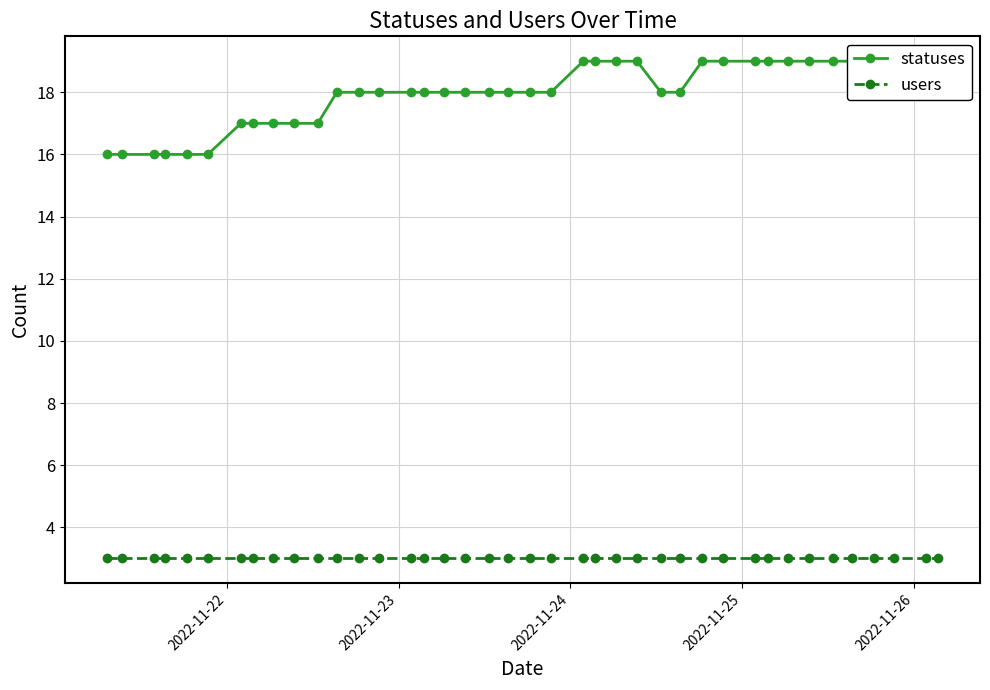

At which label does users reach its minimum?

2022-11-22